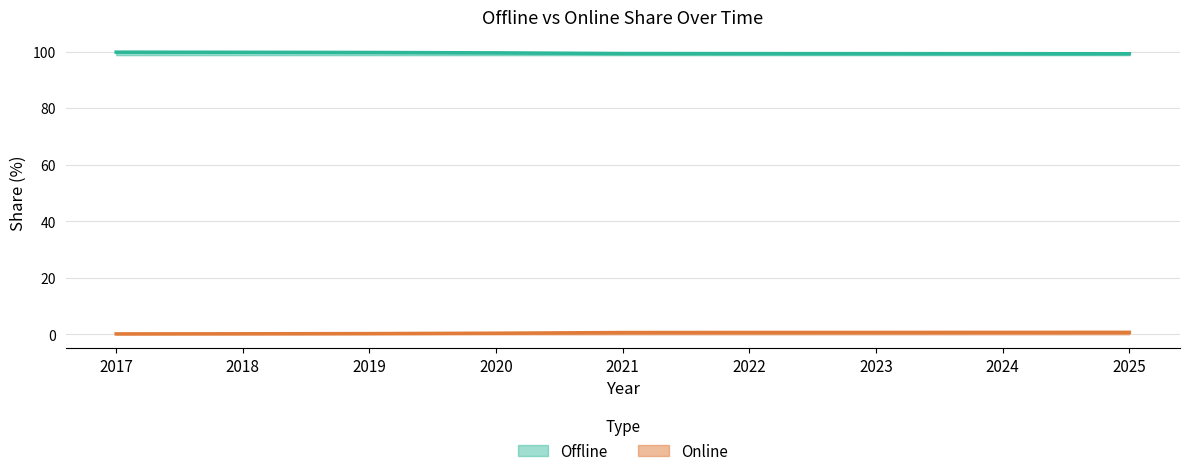

What is the difference between the maximum and minimum values in the Online series?

0.6